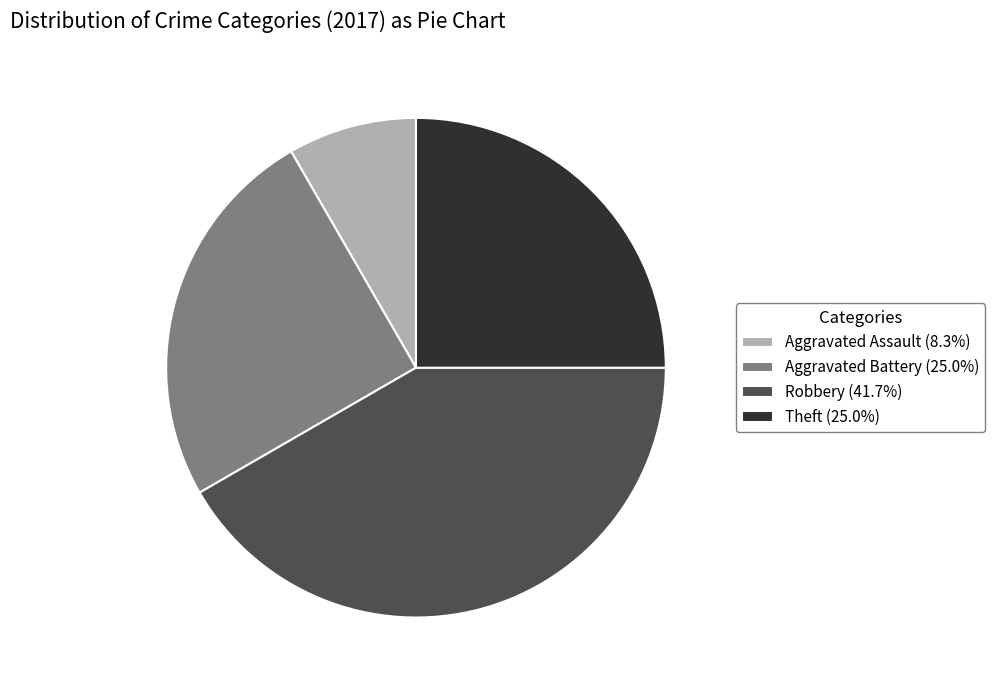

What is the ratio of the value at Robbery (41.7%) to the value at Theft (25.0%)?

1.7